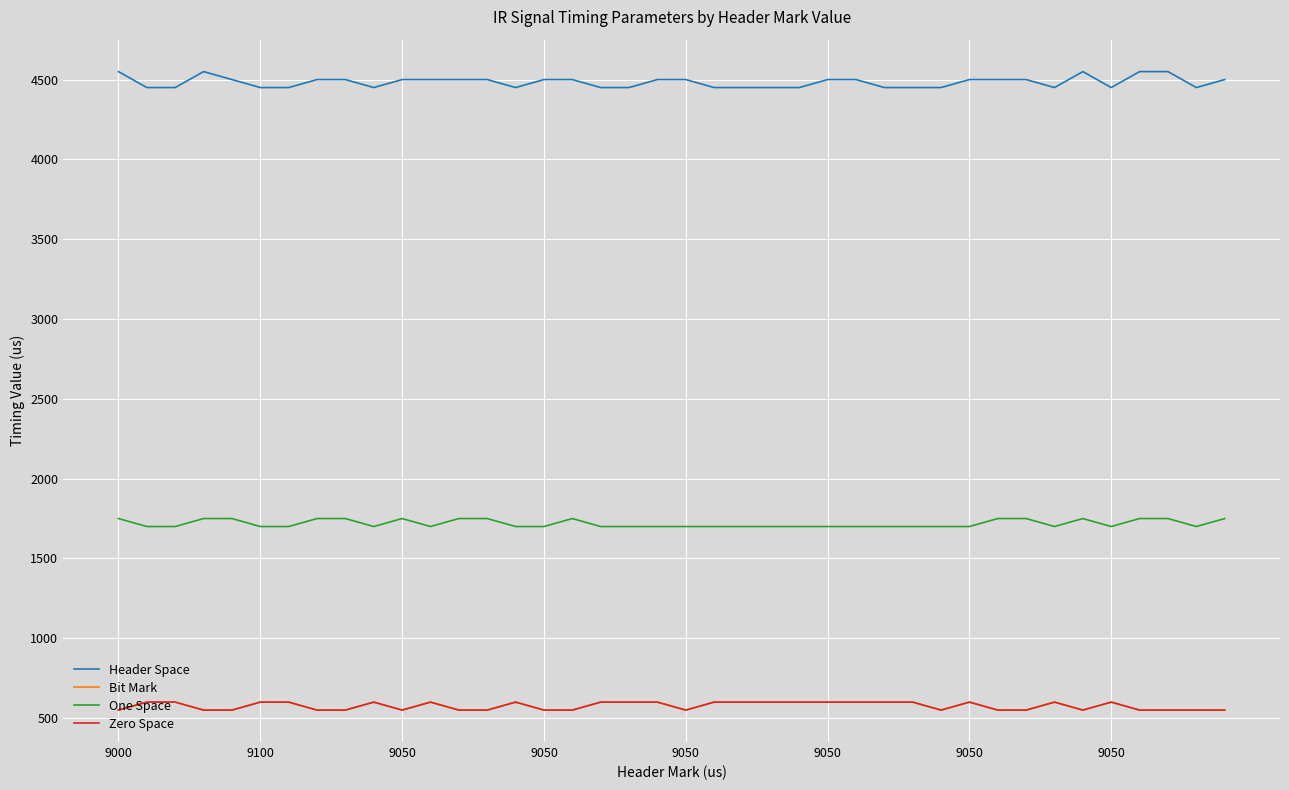

Does the chart display data point markers on the line(s)?

No